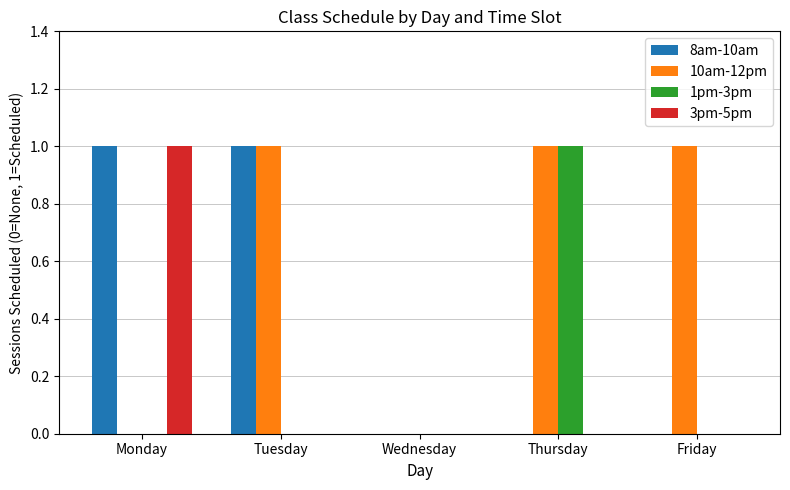

The 1pm-3pm series shows 0 at Friday. True or false?

True